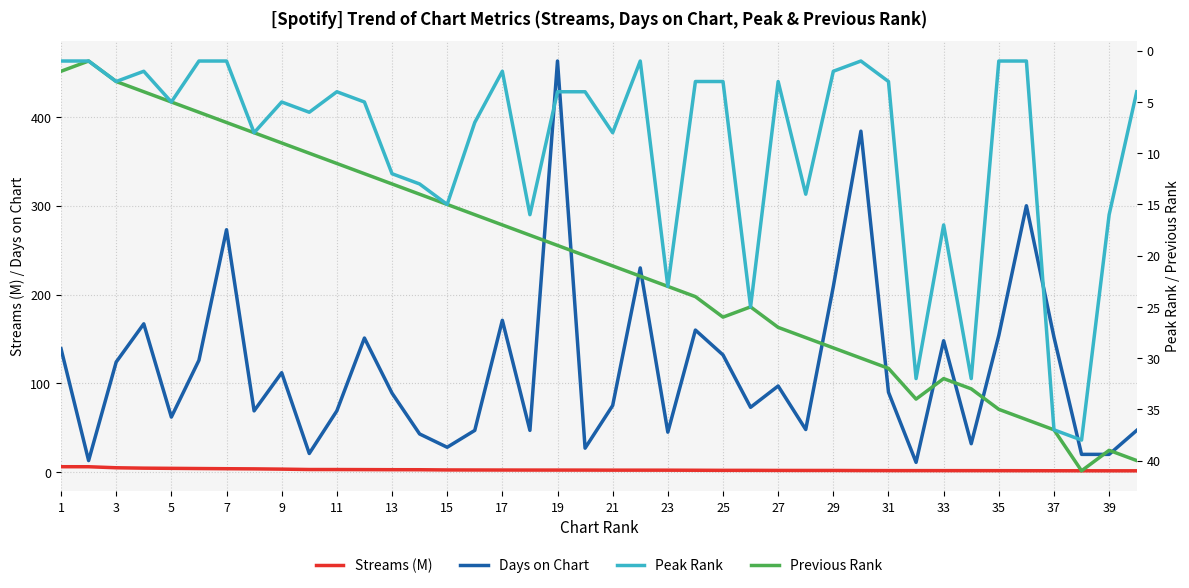

How many values in the Previous Rank series are below 21?

20